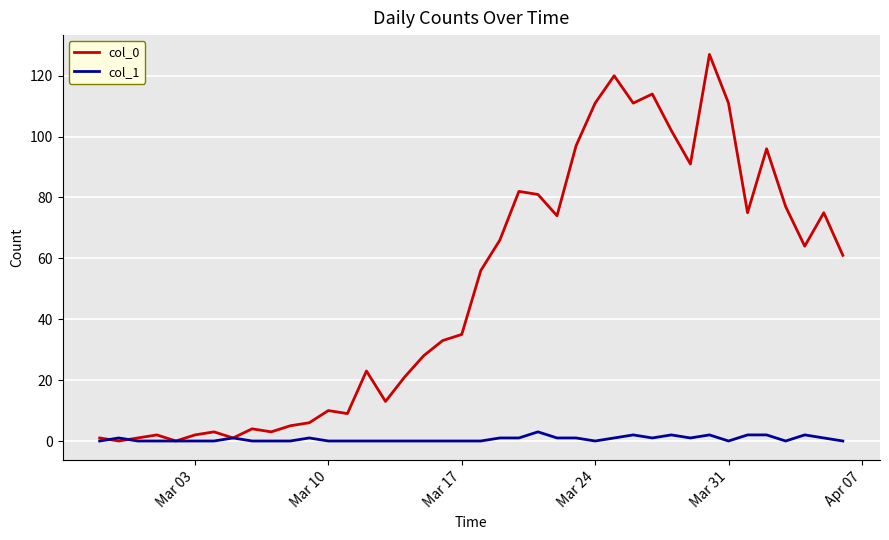

What is the sum of all col_0 values?

1991